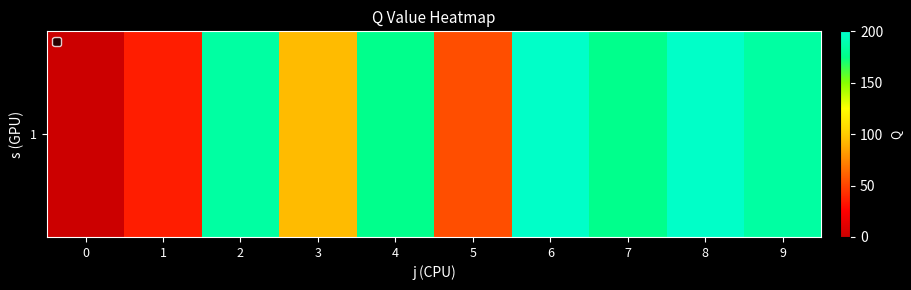

Is it true that the value at 1 is 13.7?

False